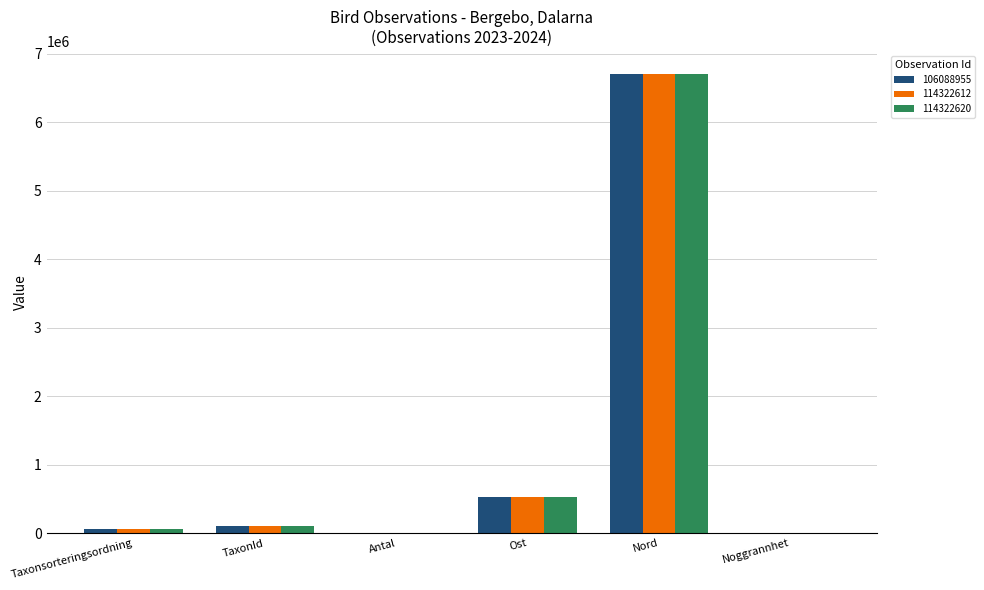

Where is 106088955 nearest to the value 3354059?

Ost